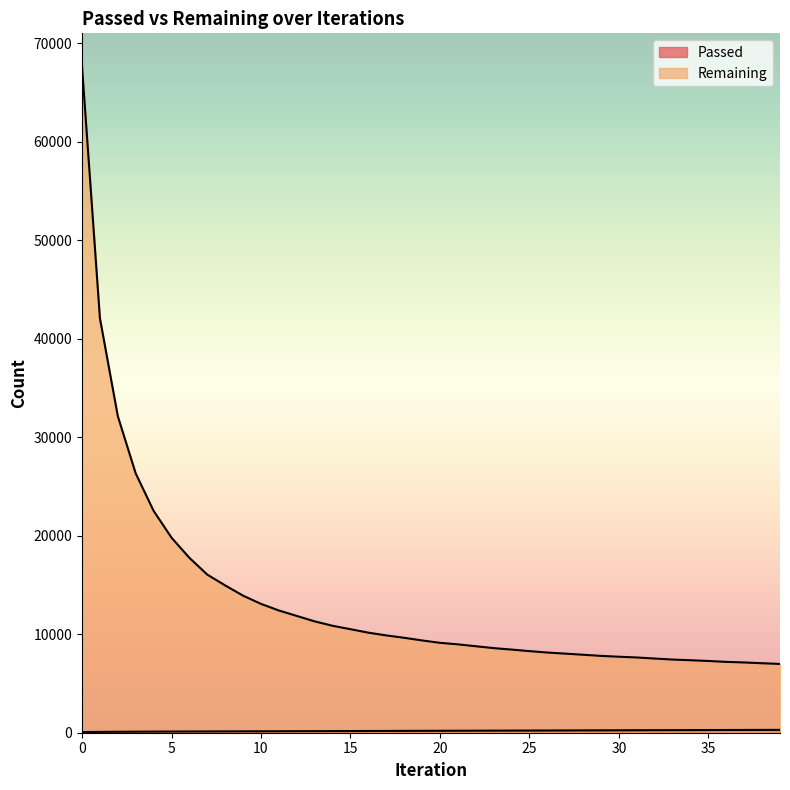

Where is Remaining nearest to the value 37307?

1